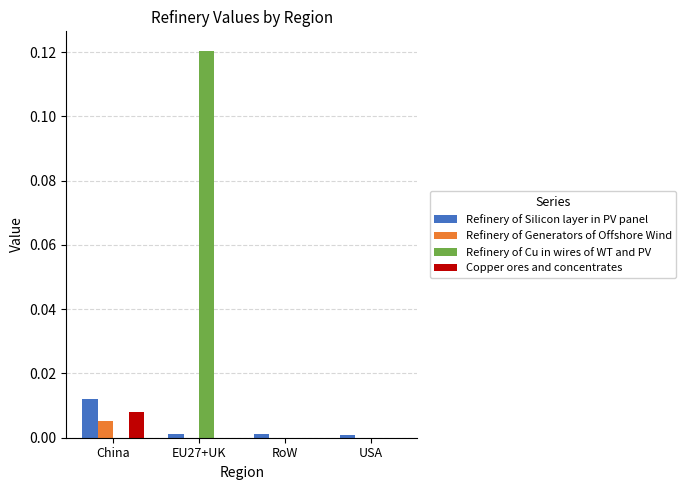

How many distinct data groups are displayed?

4